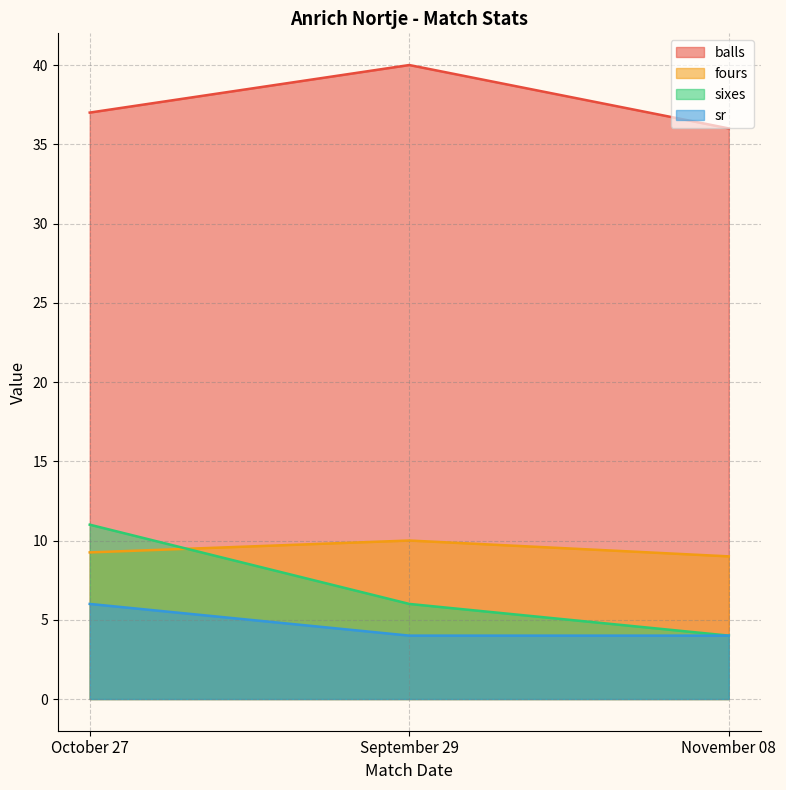

How many data points in fours are above 9?

2